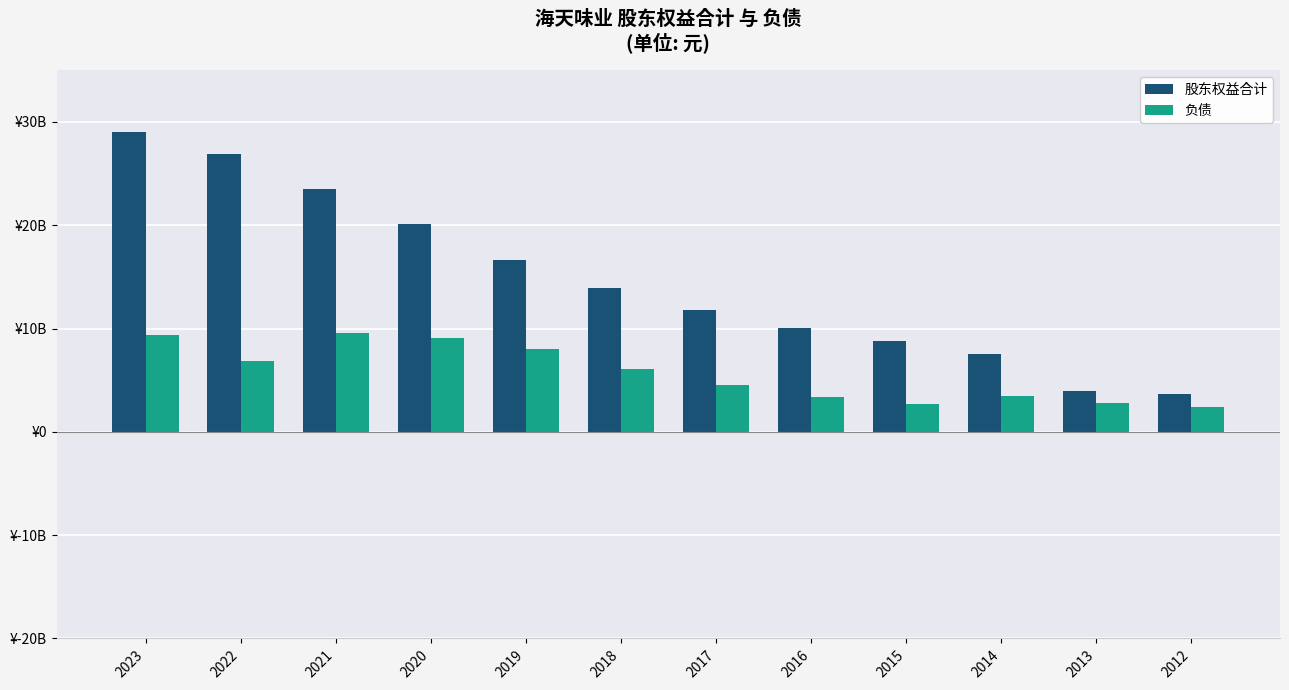

Does the chart contain any negative values?

No